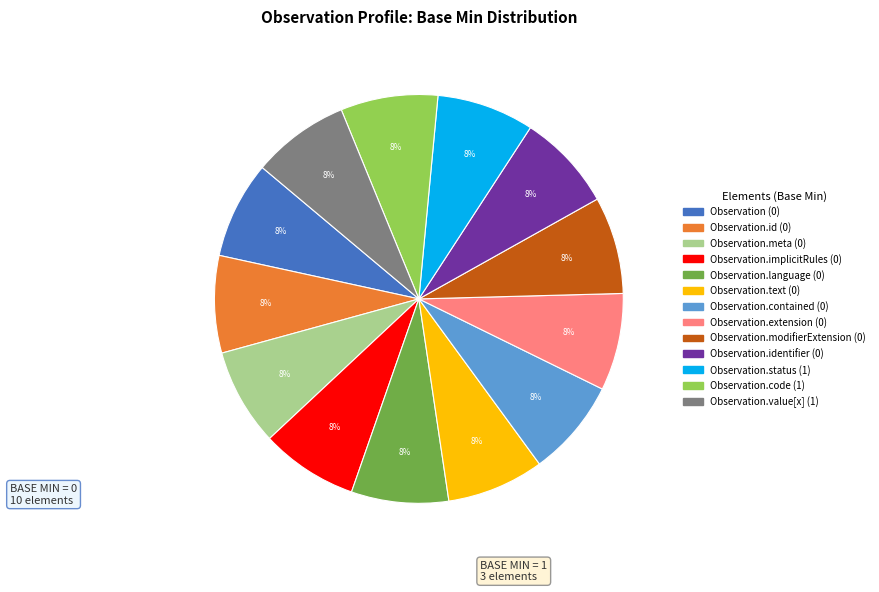

Is there any slice that represents more than half of the pie?

No